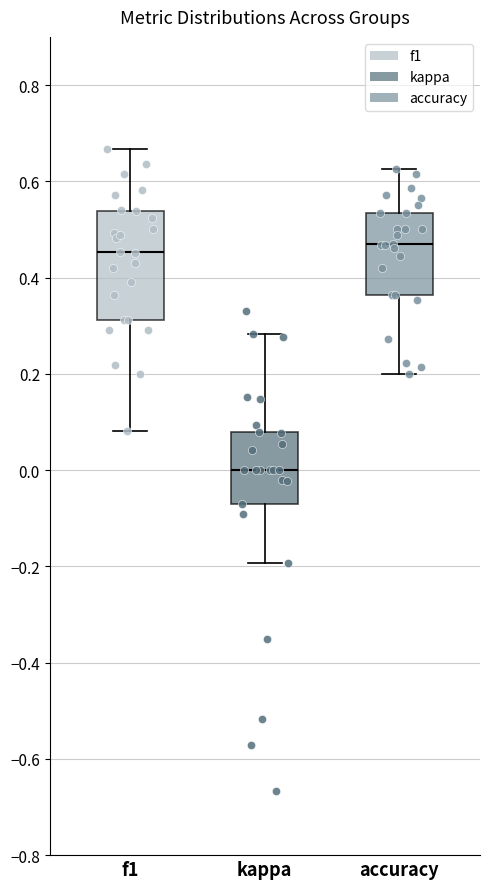

Which box has the lowest median line?

kappa